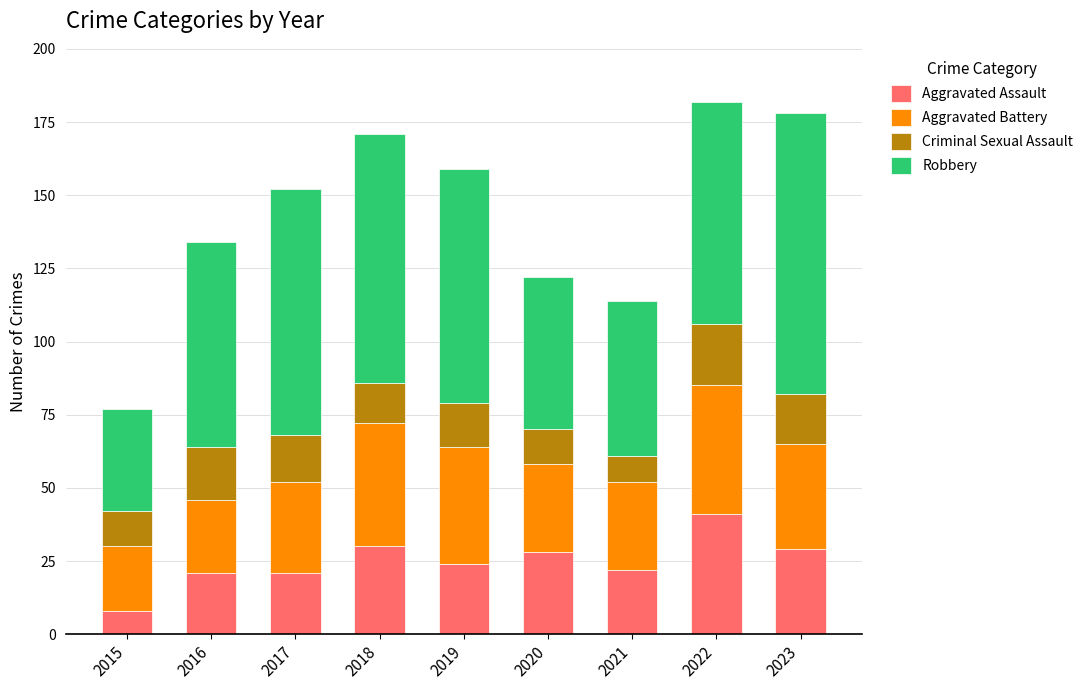

What is the total value across all series at 2019?

159